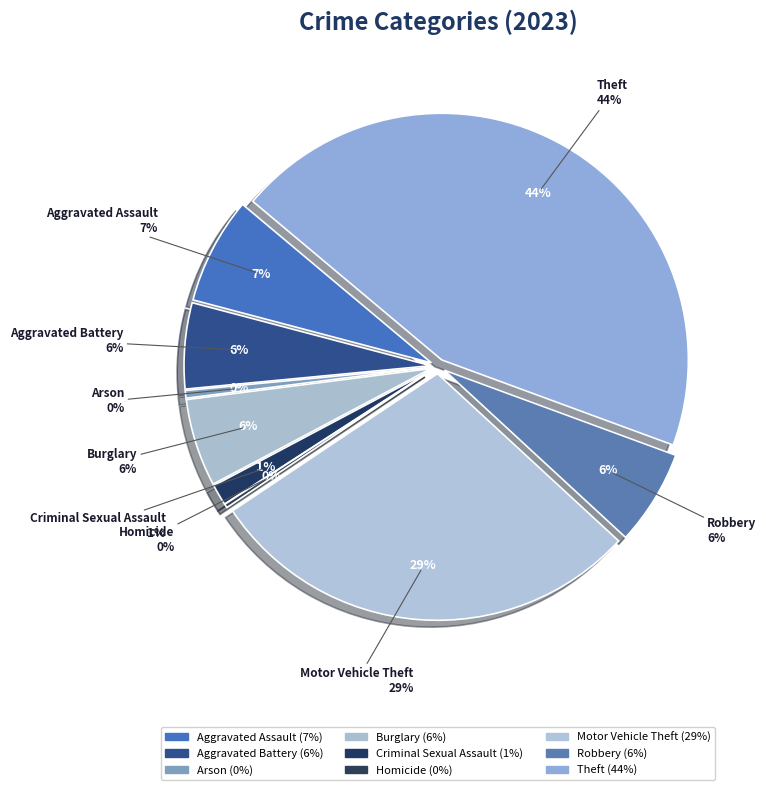

How many segments does this pie chart have?

9